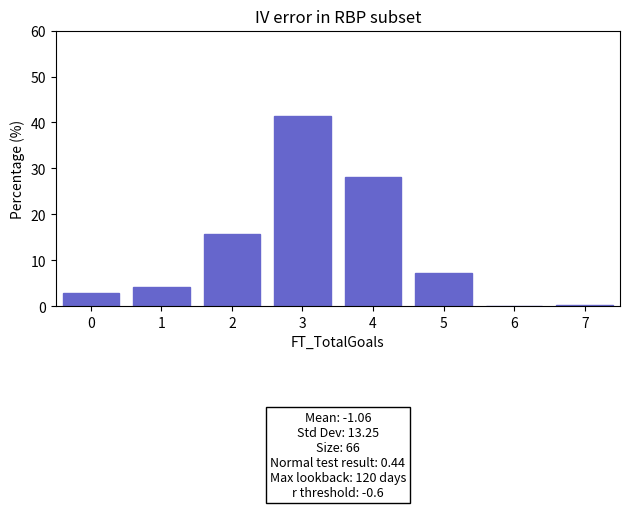

Over which range of the x-axis is the bar tallest?

2.5 to 3.5